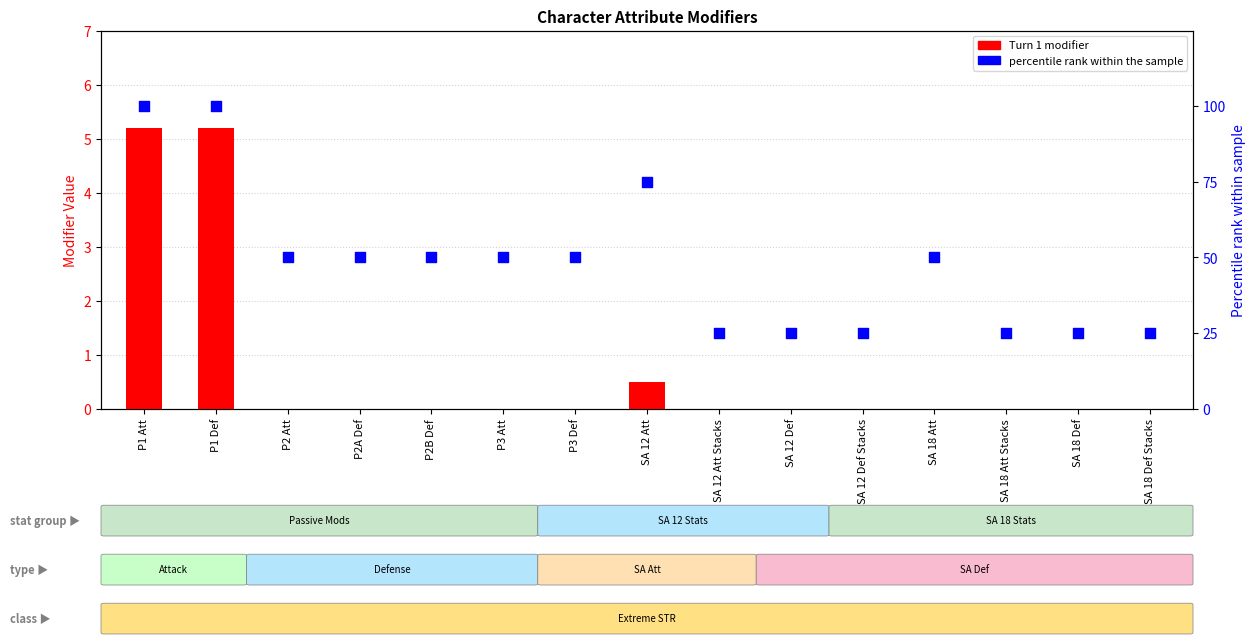

Which series has the largest Y range (max minus min)?

Percentile rank